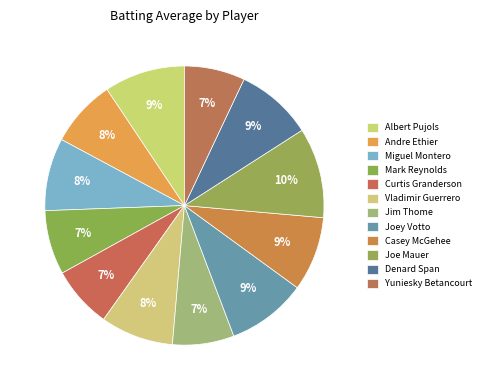

Count the number of slices in the pie.

12